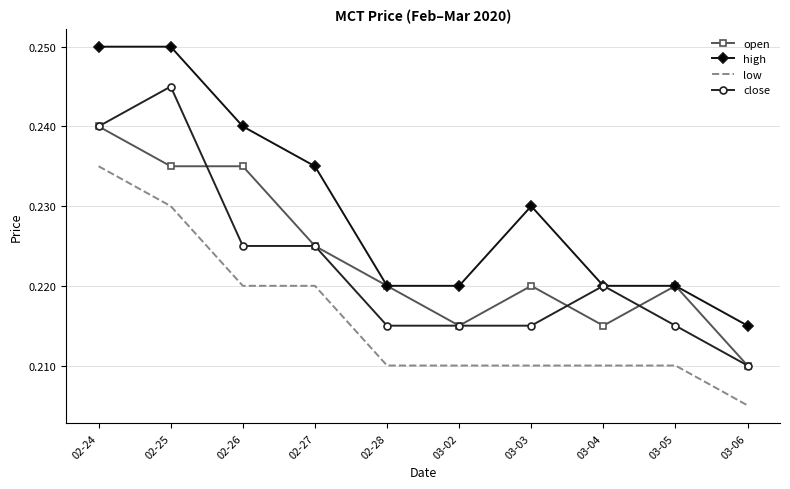

What are all the series names shown in the legend?

open, high, low, close